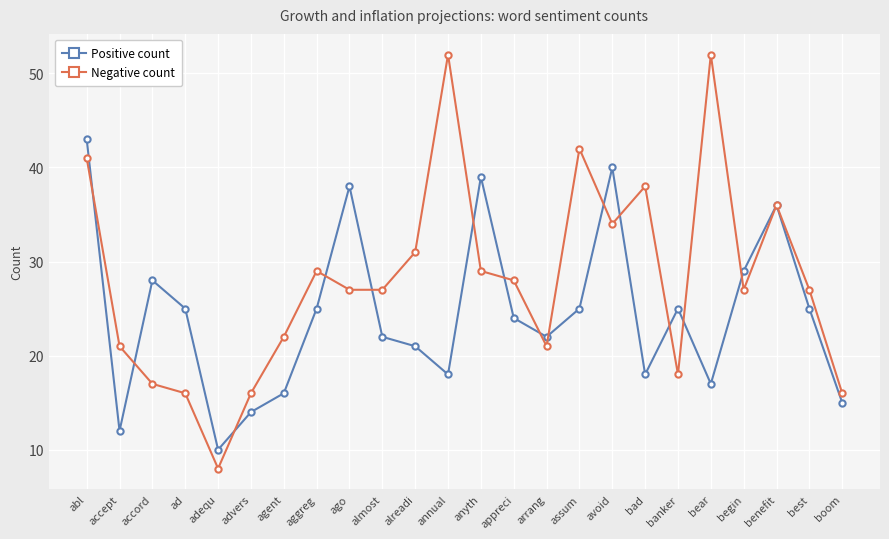

What is the label of the 23rd point from the right?

accept